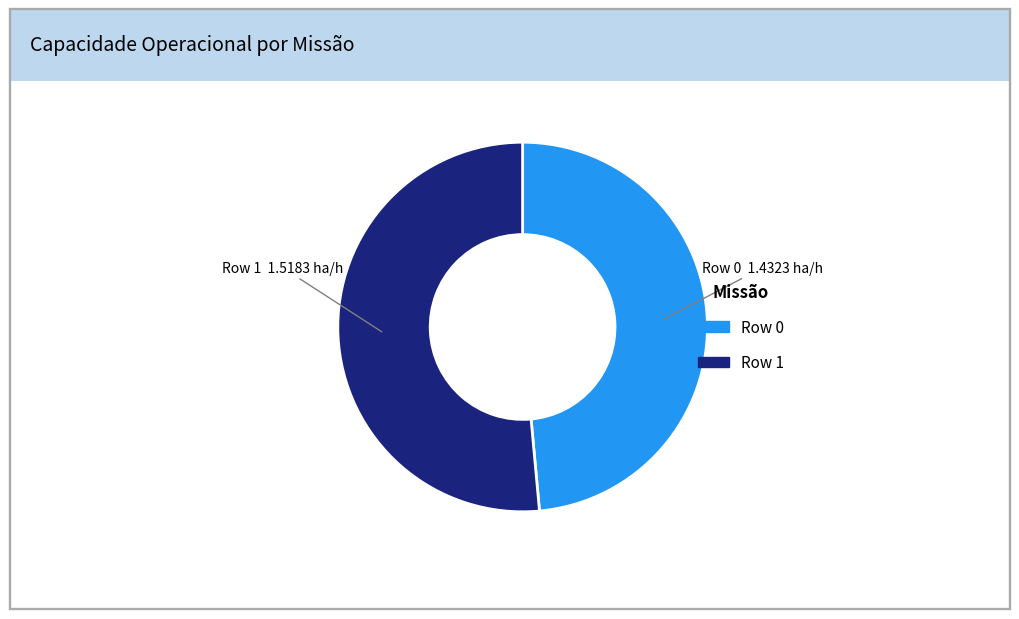

Is Row 0 the majority of the pie?

No